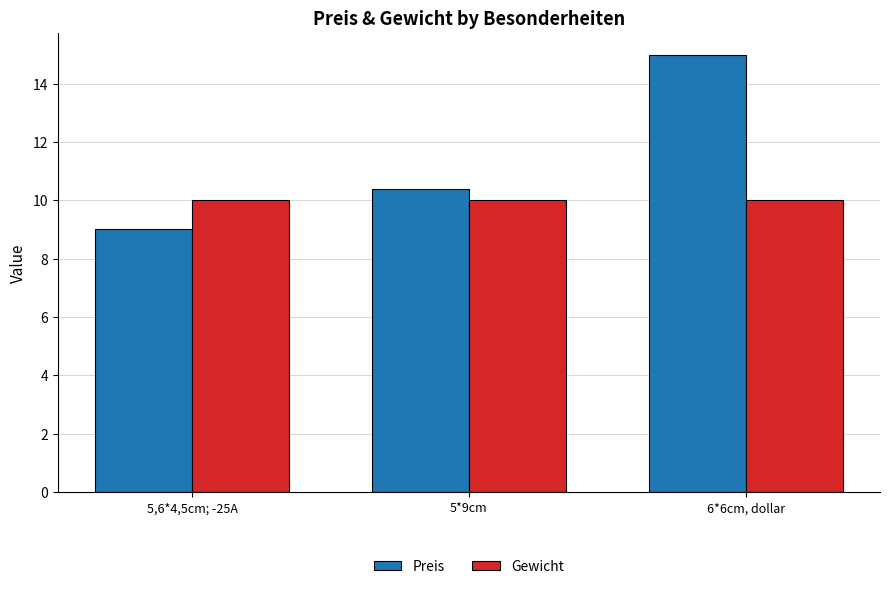

What is the approximate value of Preis at 5*9cm?

10.4